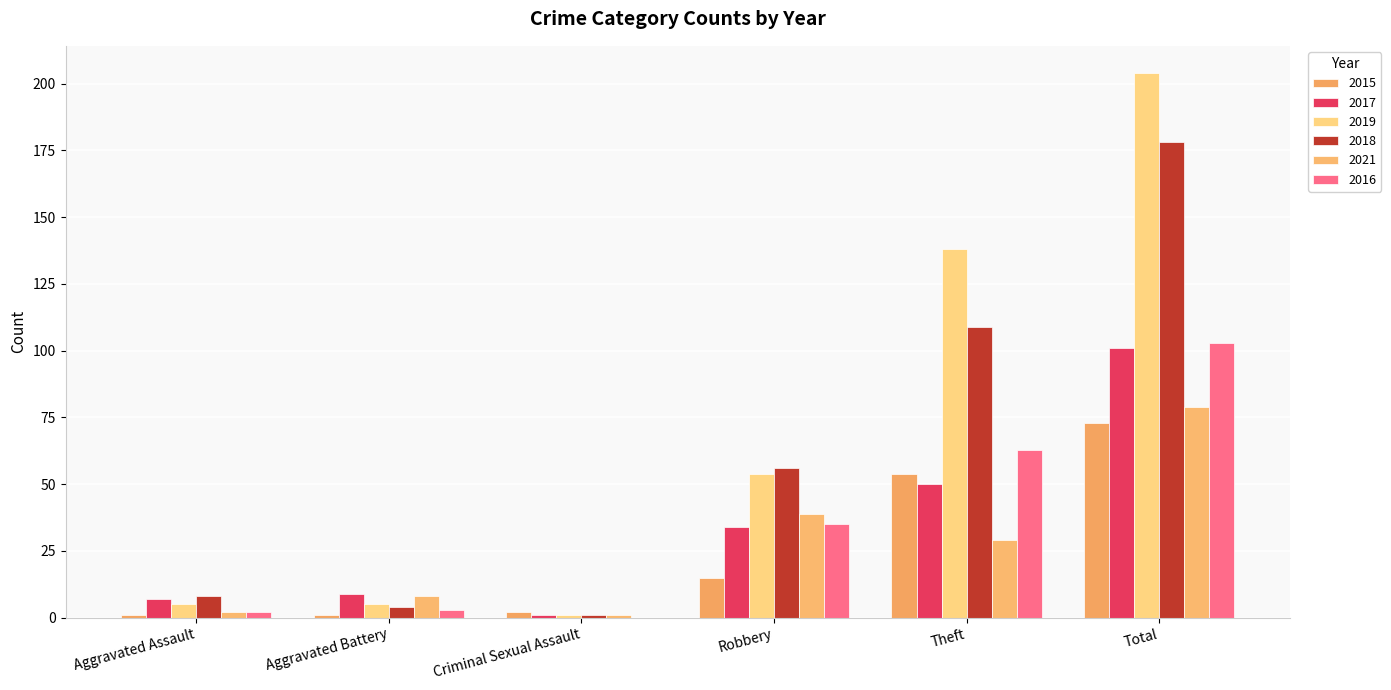

What is the difference between the 2016 values at Total and Theft?

40